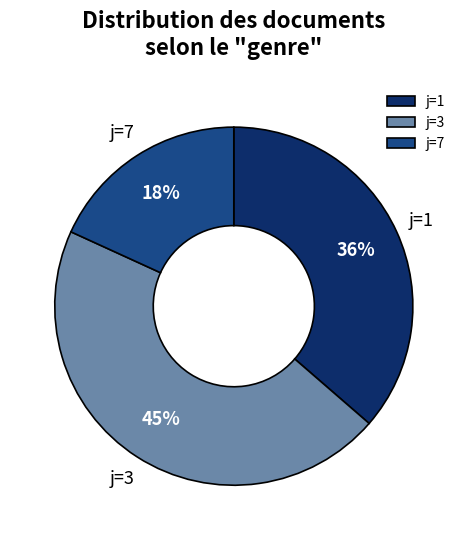

How many slices are in this pie chart?

3